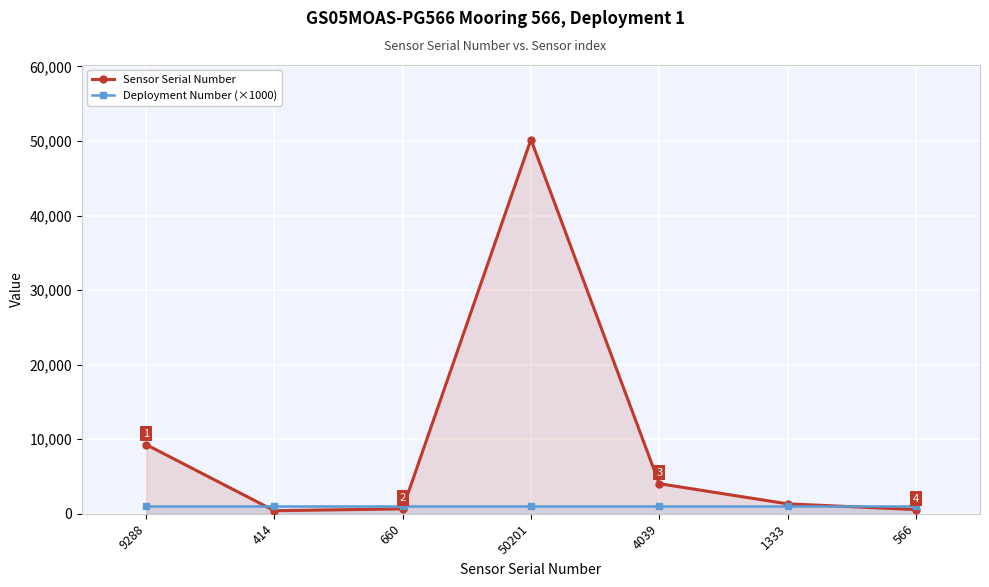

How many data points in Sensor Serial Number are above 1333?

3